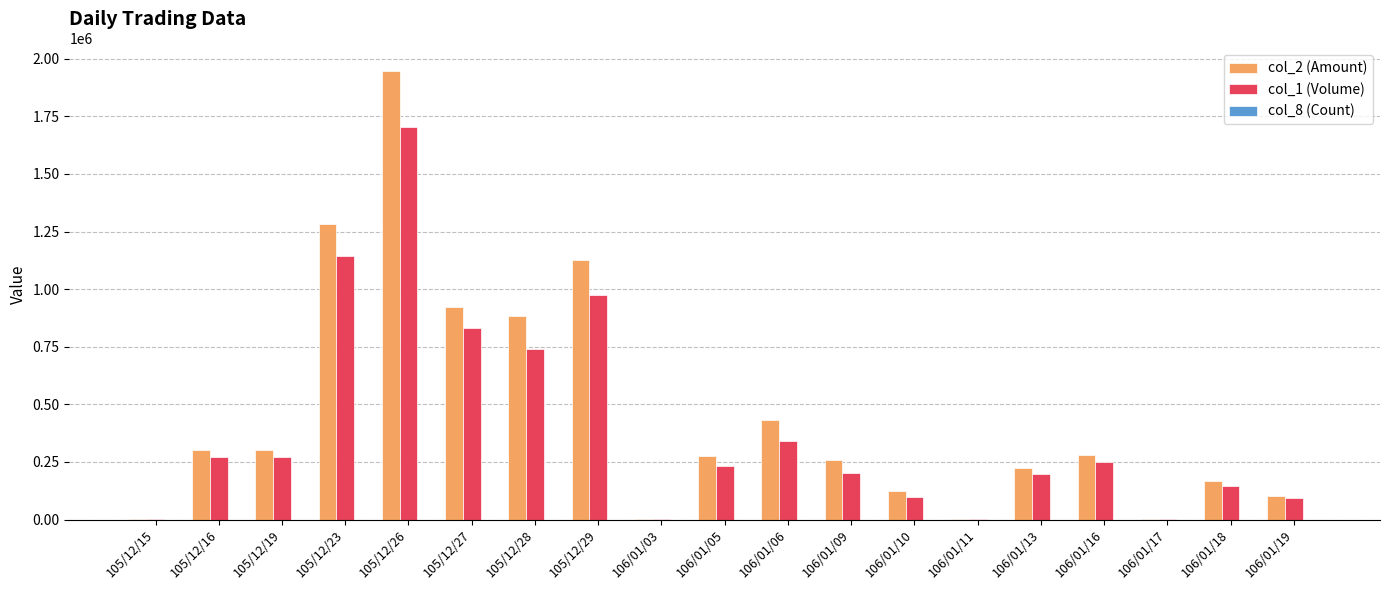

Which series has the largest total across all categories?

col_2 (Amount)